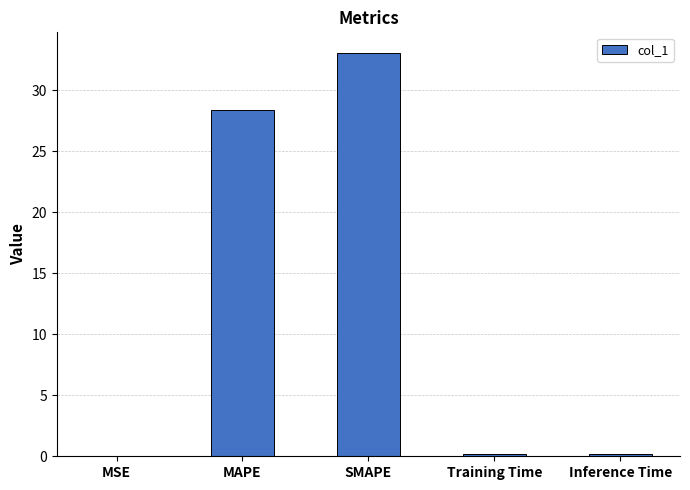

Where is the data nearest to the value 16?

MAPE